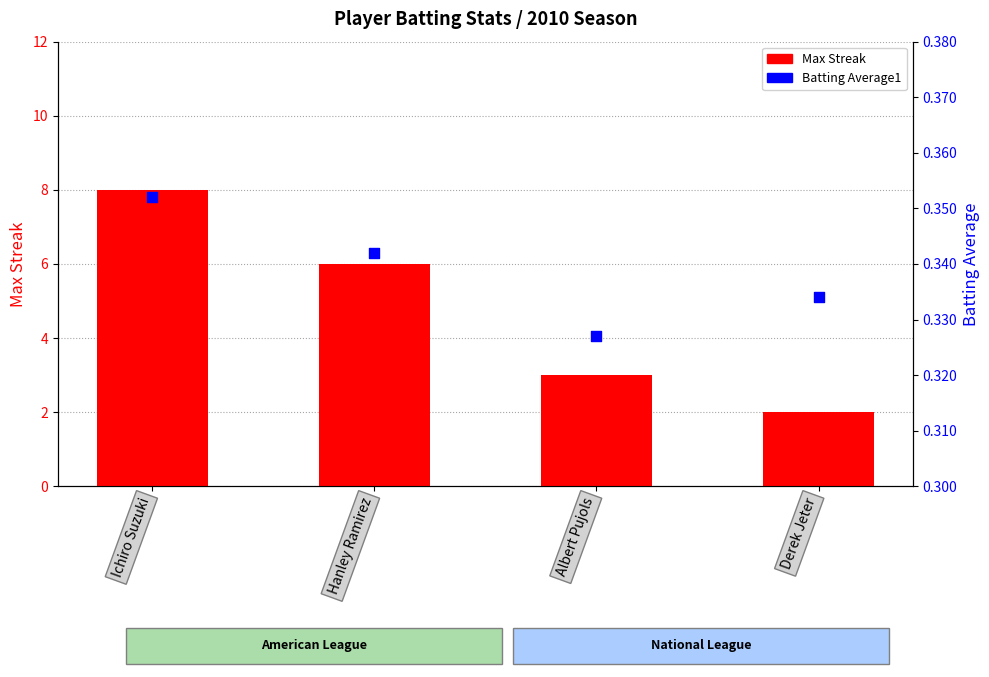

What are all the series names shown in the legend?

Max Streak, Batting Average1